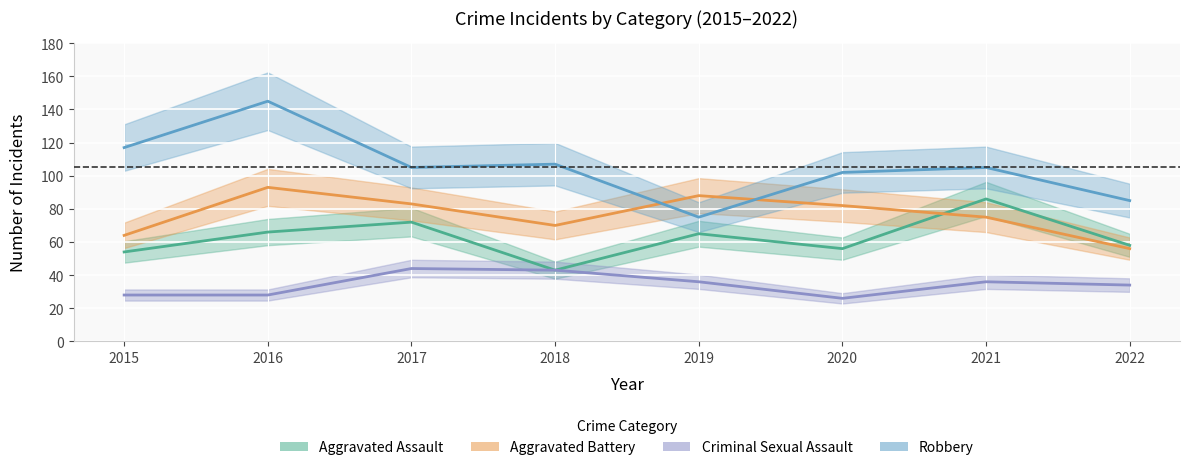

At which category does Criminal Sexual Assault reach its first local peak?

2017